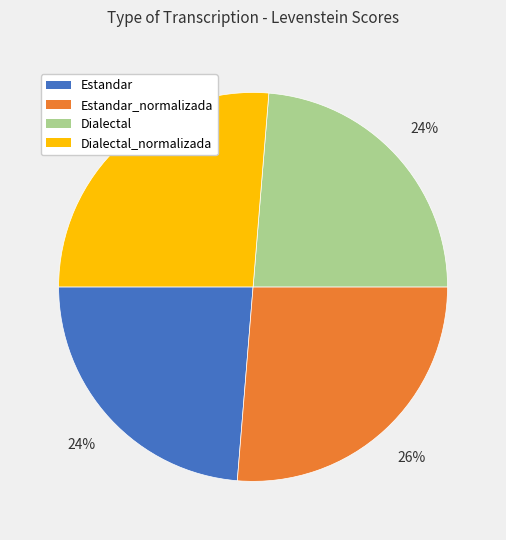

Is there a majority slice in this chart?

No